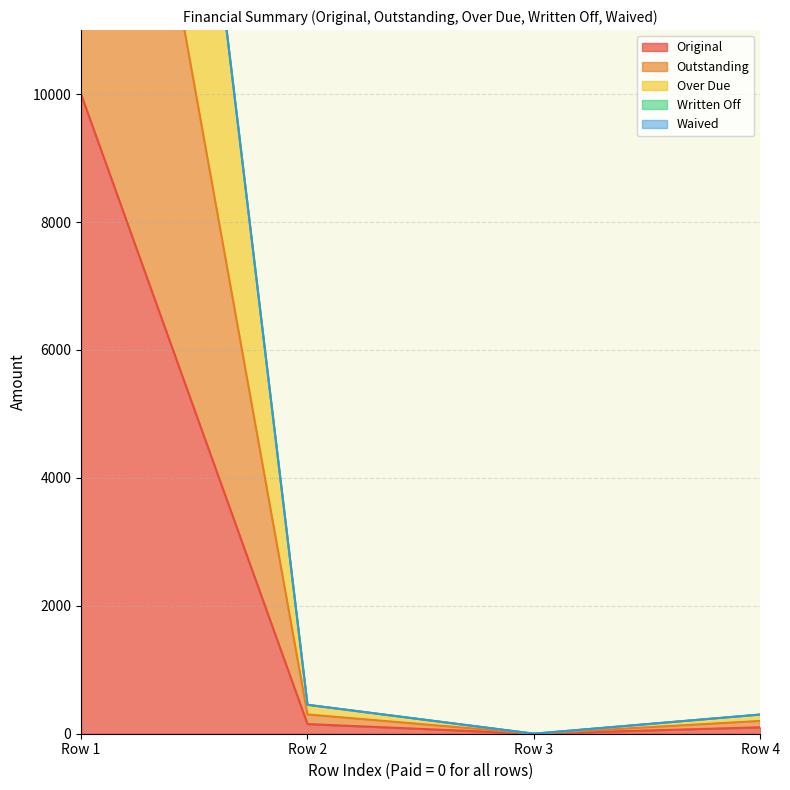

True or false: Over Due and Original intersect in this chart.

False